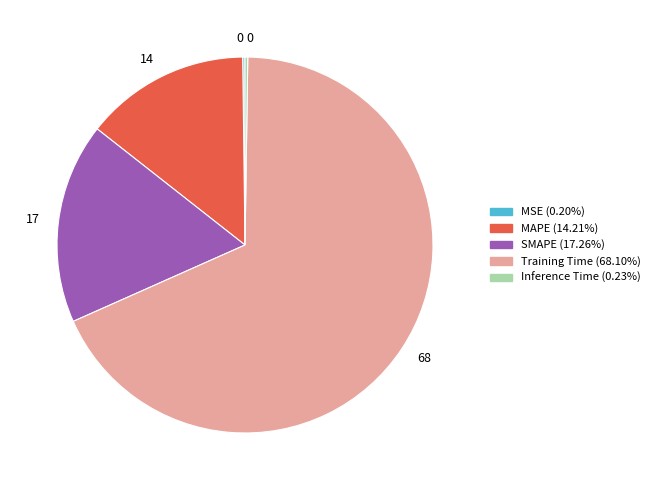

Is there a majority slice in this chart?

Yes